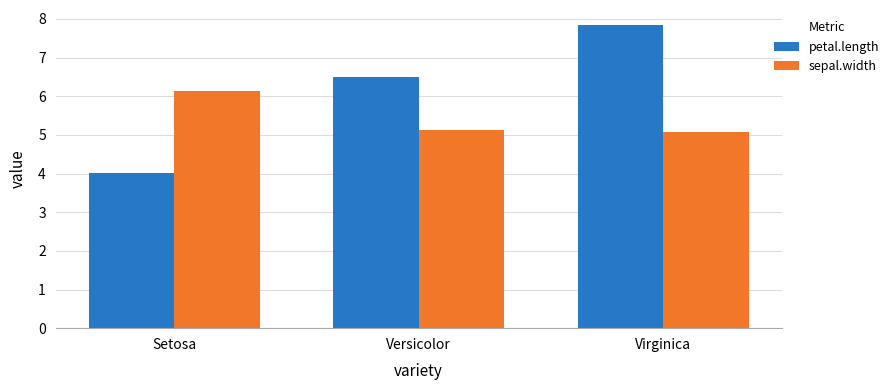

How many groups of bars are there?

3